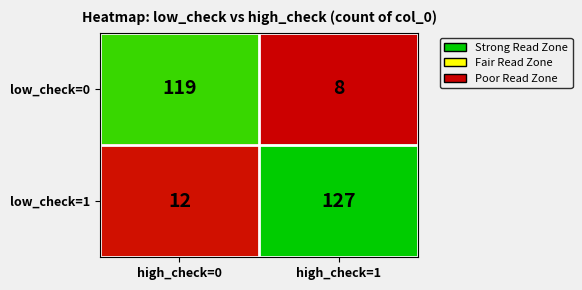

Which series changed the most between high_check=0 and high_check=1?

low_check=1